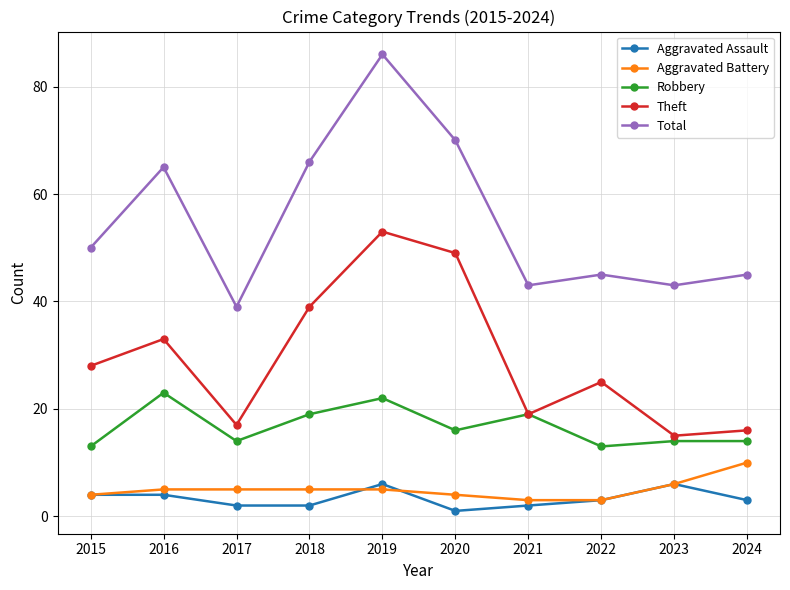

What is the difference between the maximum and minimum values in the Total series?

47